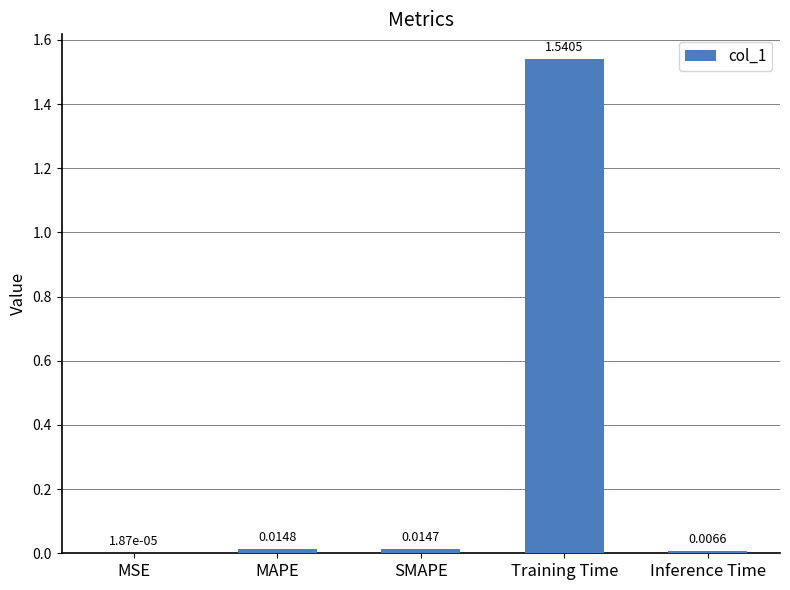

Which category has the highest value across all series?

Training Time